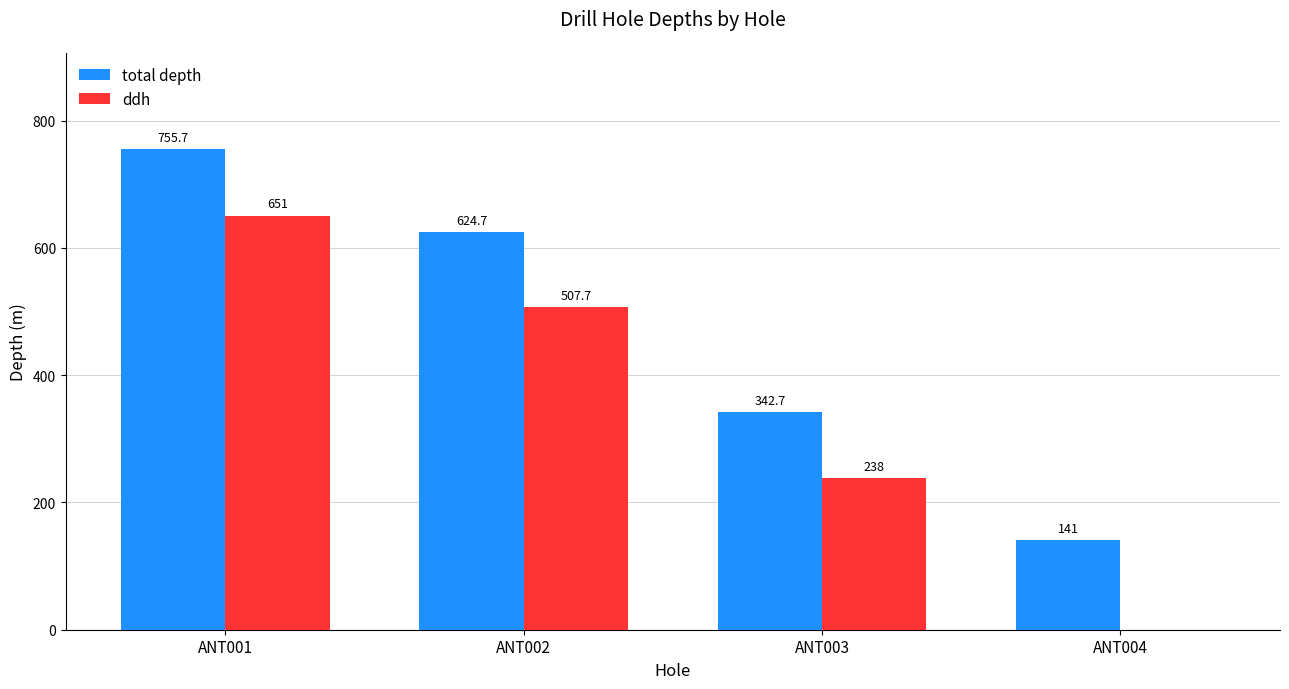

What is the spread (max minus min) of values at ANT001?

104.7